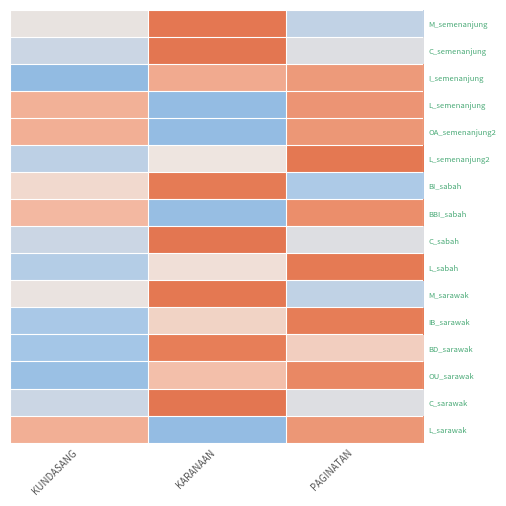

Reading left to right, what are all the values shown in this chart?

M_semenanjung: KUNDASANG=-0.5	KARANAAN=1.4	PAGINATAN=-0.9
C_semenanjung: KUNDASANG=-0.8	KARANAAN=1.4	PAGINATAN=-0.6
I_semenanjung: KUNDASANG=-1.4	KARANAAN=0.6	PAGINATAN=0.8
L_semenanjung: KUNDASANG=0.5	KARANAAN=-1.4	PAGINATAN=0.9
OA_semenanjung2: KUNDASANG=0.5	KARANAAN=-1.4	PAGINATAN=0.9
L_semenanjung2: KUNDASANG=-1.0	KARANAAN=-0.4	PAGINATAN=1.4
BI_sabah: KUNDASANG=-0.2	KARANAAN=1.3	PAGINATAN=-1.1
BBI_sabah: KUNDASANG=0.4	KARANAAN=-1.4	PAGINATAN=1.0
C_sabah: KUNDASANG=-0.8	KARANAAN=1.4	PAGINATAN=-0.6
L_sabah: KUNDASANG=-1.1	KARANAAN=-0.3	PAGINATAN=1.3
M_sarawak: KUNDASANG=-0.5	KARANAAN=1.4	PAGINATAN=-0.9
IB_sarawak: KUNDASANG=-1.2	KARANAAN=-0.1	PAGINATAN=1.3
BD_sarawak: KUNDASANG=-1.2	KARANAAN=1.2	PAGINATAN=0.0
OU_sarawak: KUNDASANG=-1.3	KARANAAN=0.3	PAGINATAN=1.1
C_sarawak: KUNDASANG=-0.8	KARANAAN=1.4	PAGINATAN=-0.6
L_sarawak: KUNDASANG=0.5	KARANAAN=-1.4	PAGINATAN=0.9